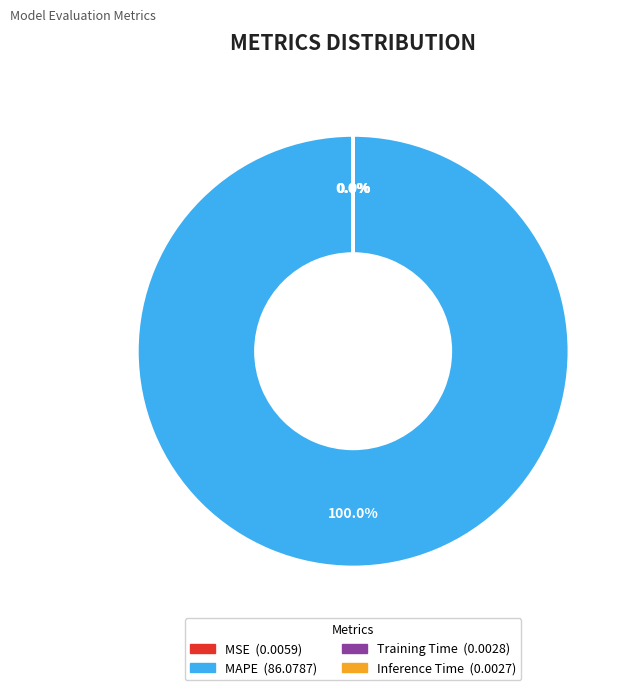

Is there any slice that represents more than half of the pie?

Yes